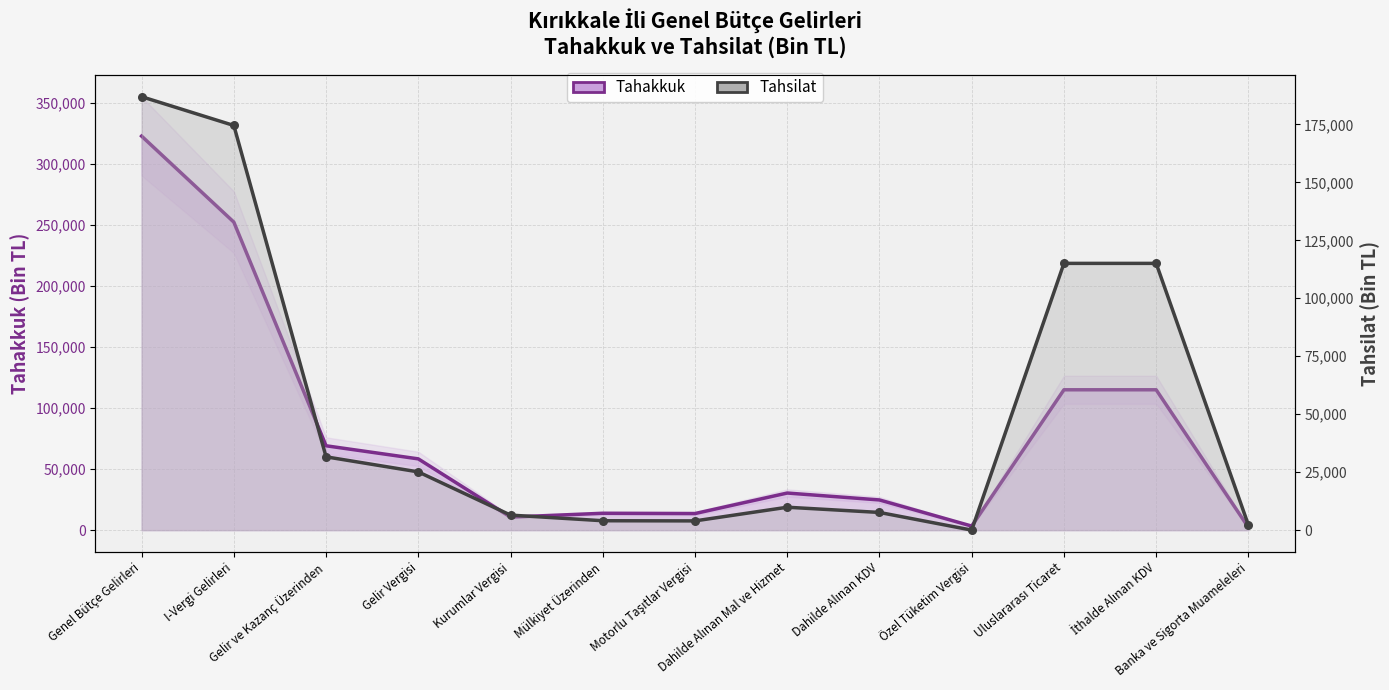

At which category is the sum across all series the highest?

Genel Bütçe Gelirleri